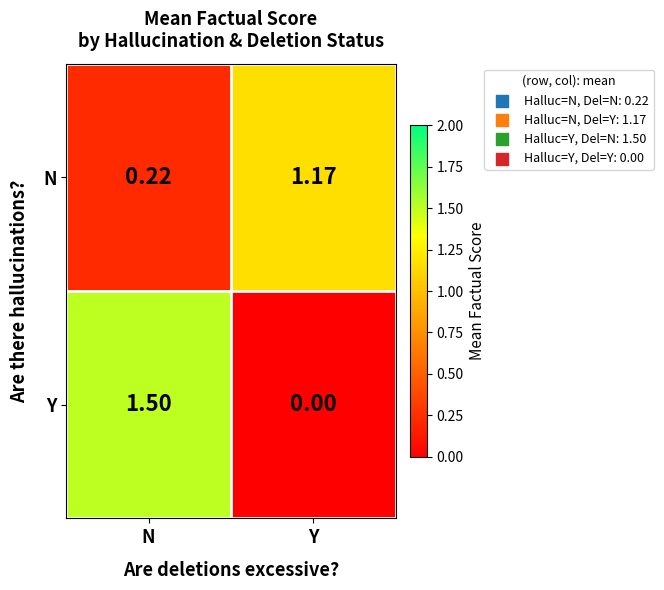

What is the difference between the highest and lowest values at N?

1.3